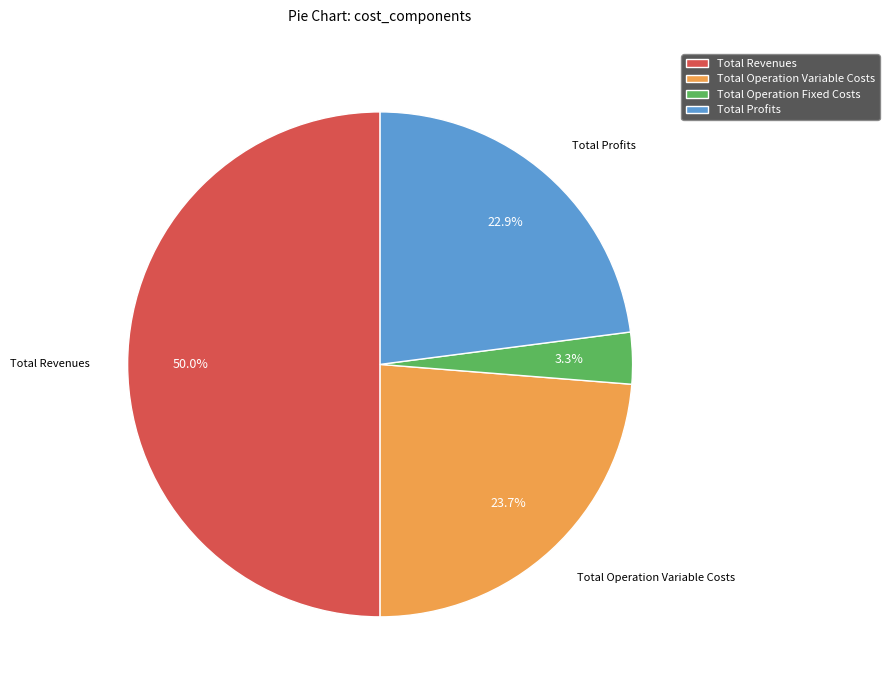

To the nearest percent, what is the combined percentage of Total Revenues and Total Profits?

73%